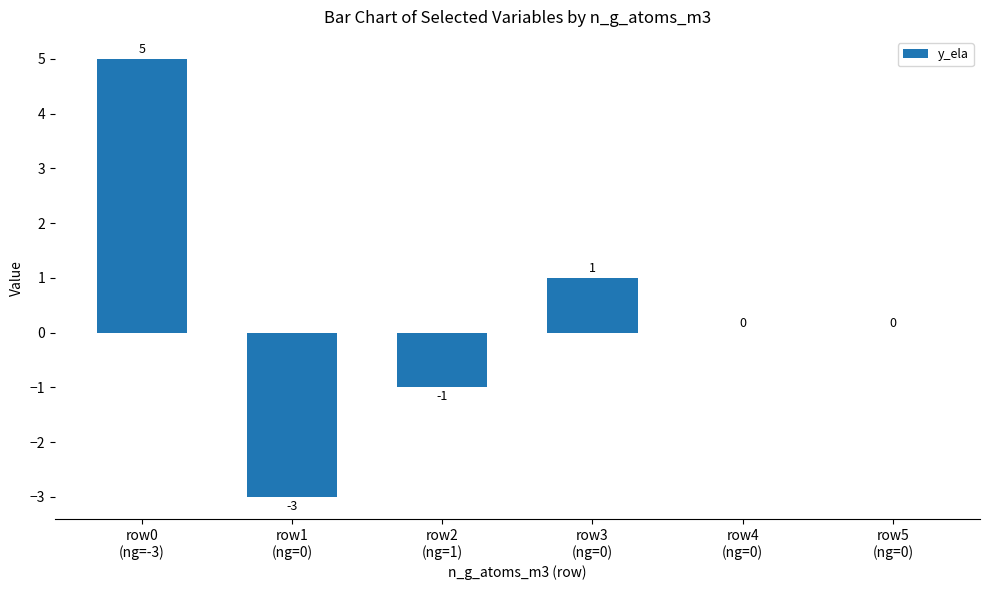

What is the sum of all values?

2